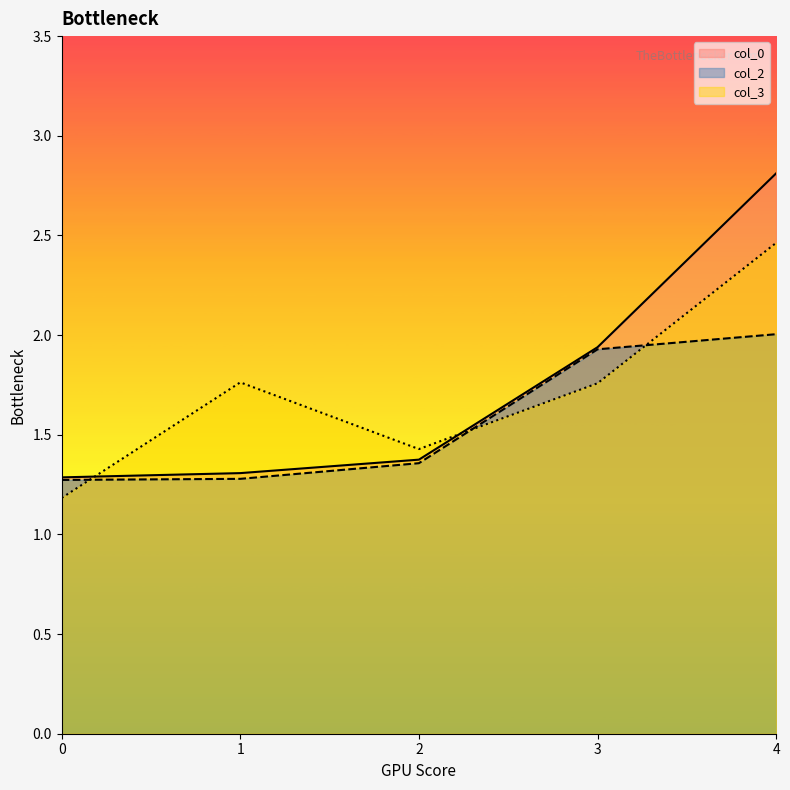

What is the sum of all col_2 values?

7.8